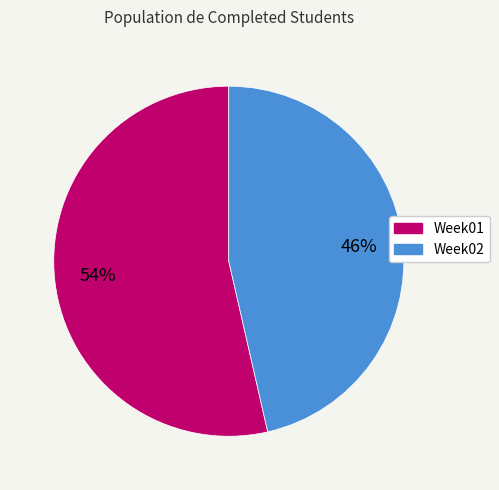

Is Week02 the majority of the pie?

No